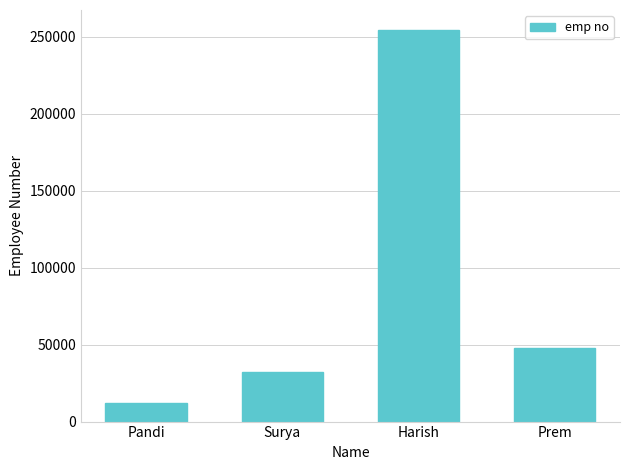

What is the sum of the values at Surya and Prem?

79971